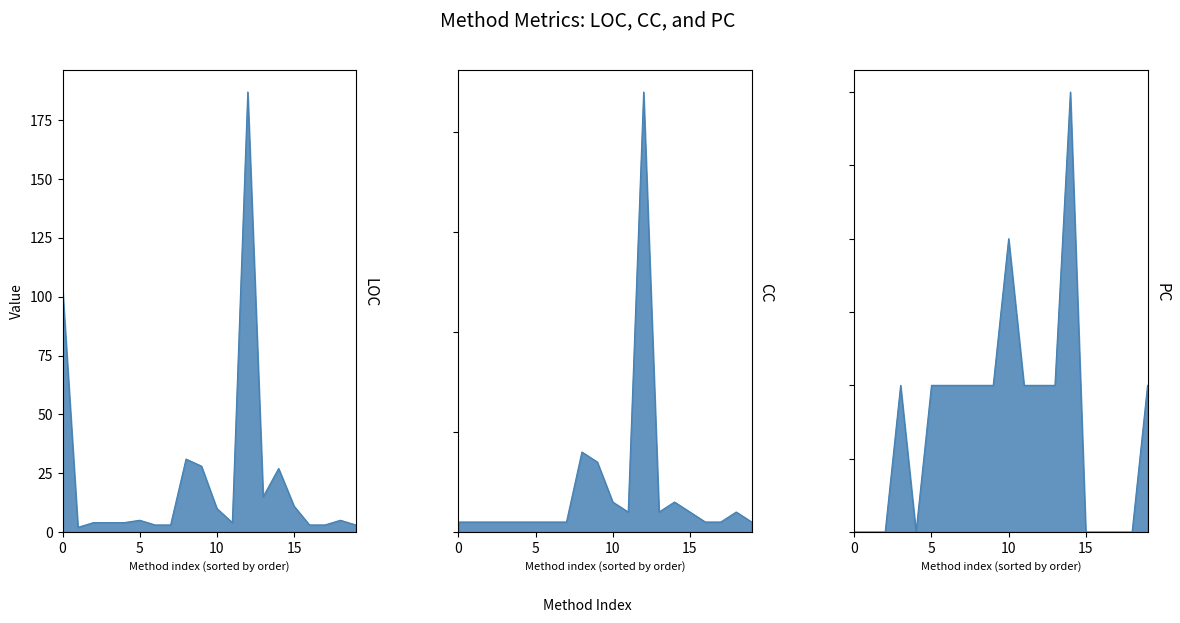

Which series has the widest spread of values?

LOC